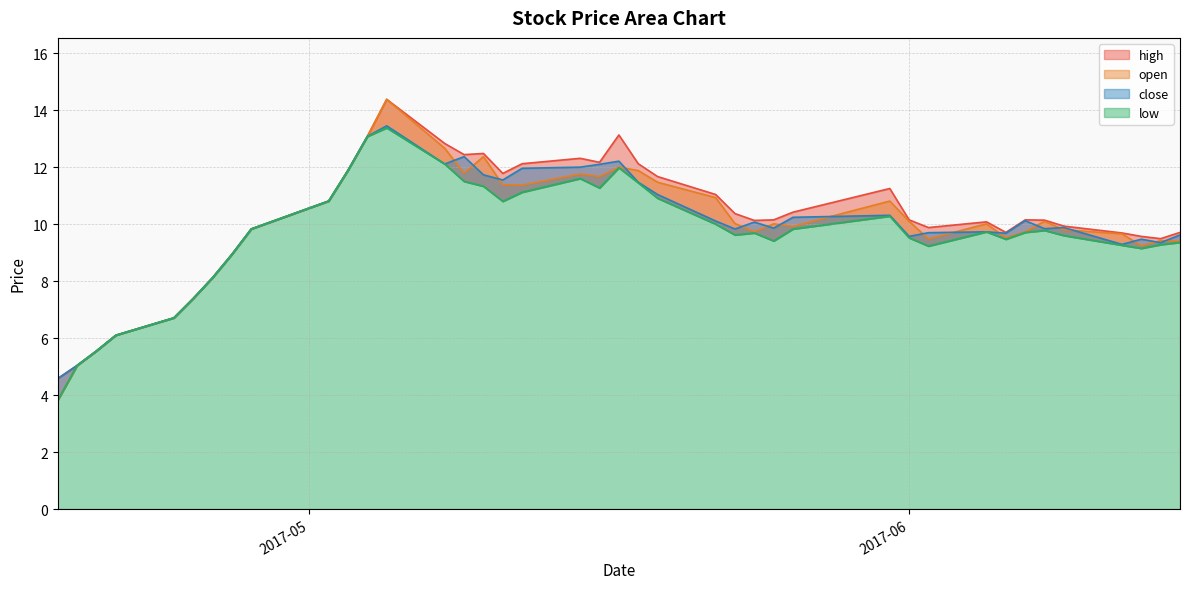

What is the average value of the high series?

10.2